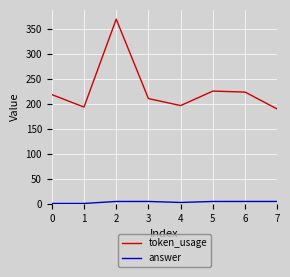

True or false: answer and token_usage intersect in this chart.

False